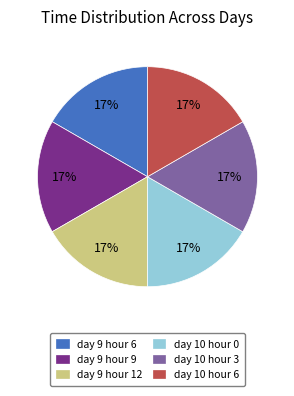

Is day 9 hour 9 the majority of the pie?

No